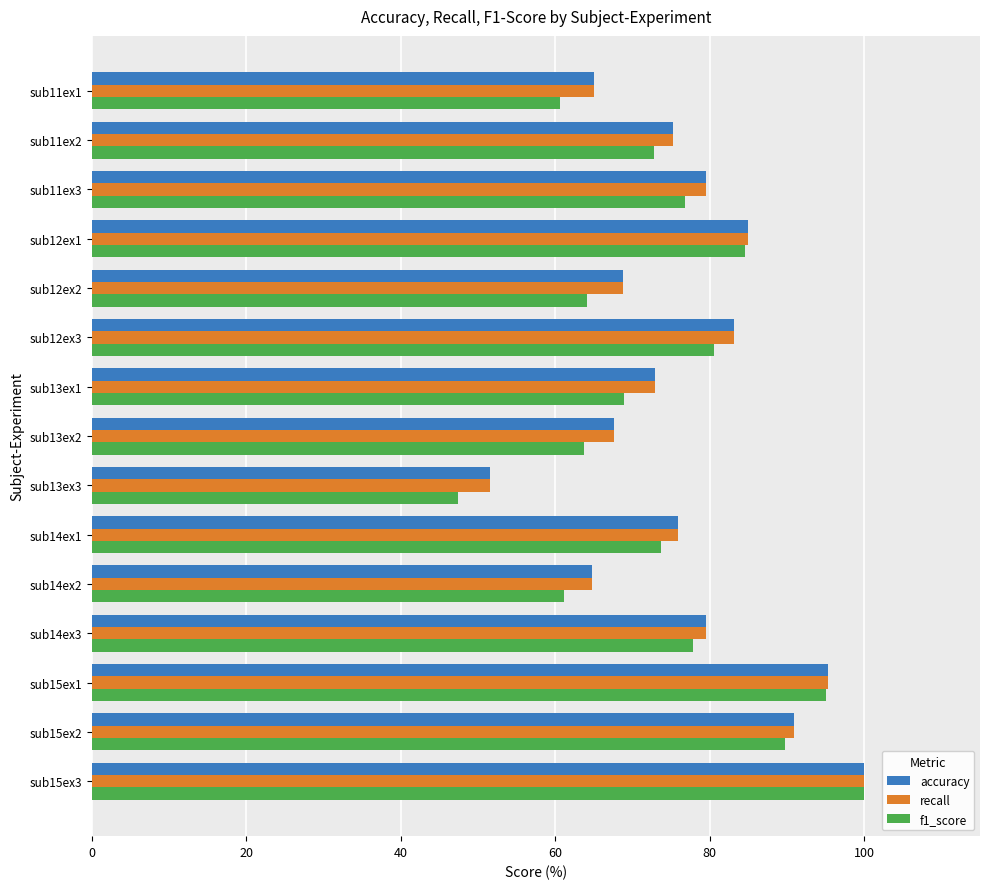

At how many categories does at least one series exceed 90?

3